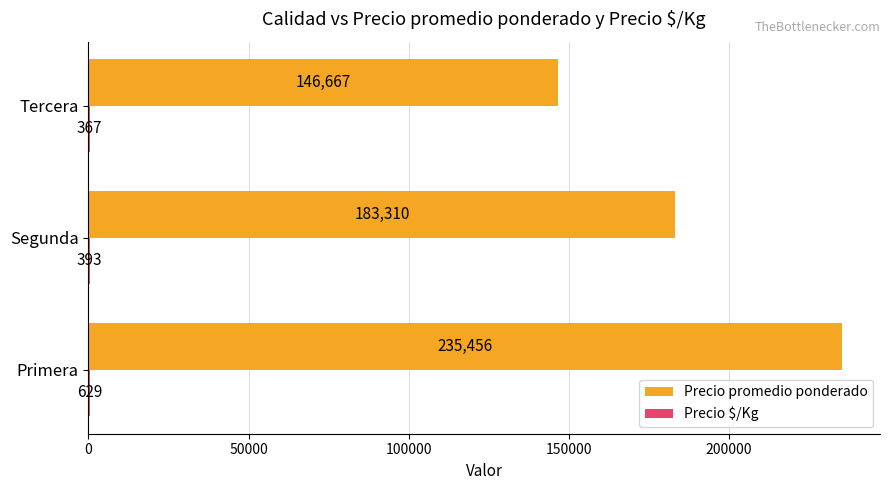

How many series are shown in this chart?

2